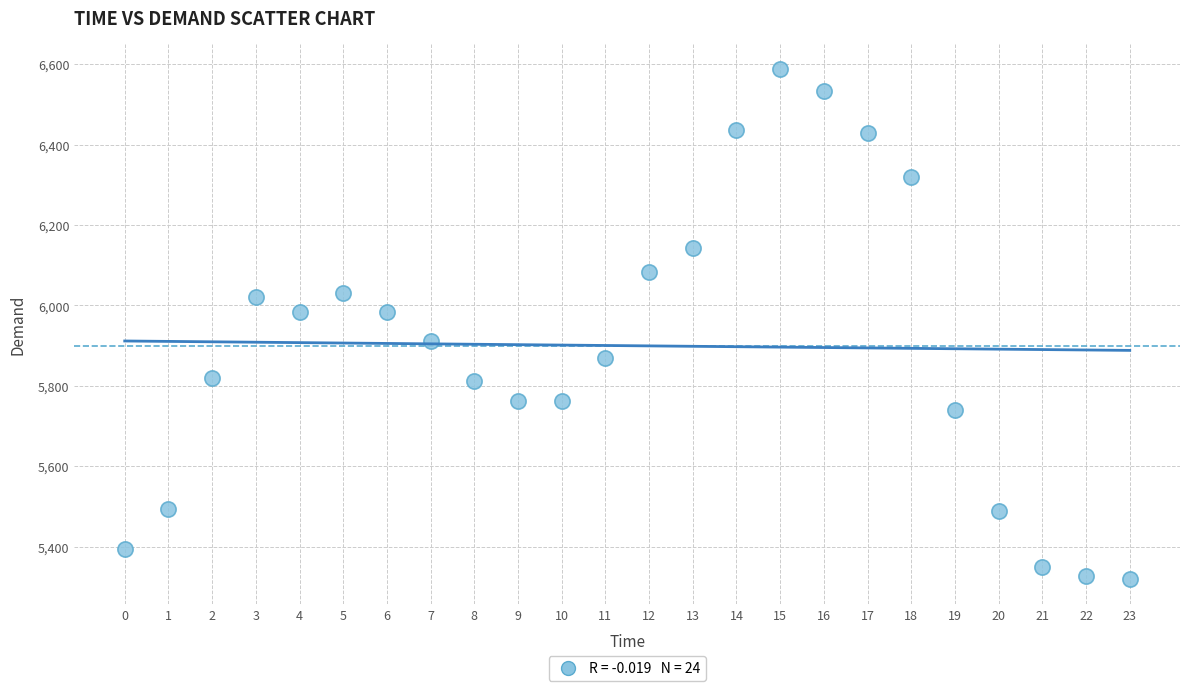

What is the range of Y values (max minus min)?

1268